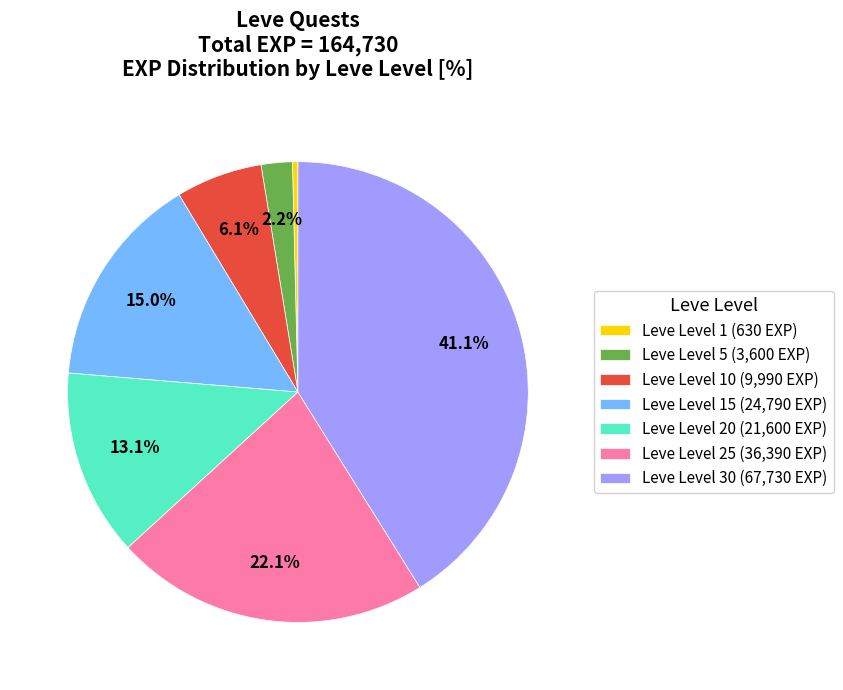

Is there any slice that represents more than half of the pie?

No